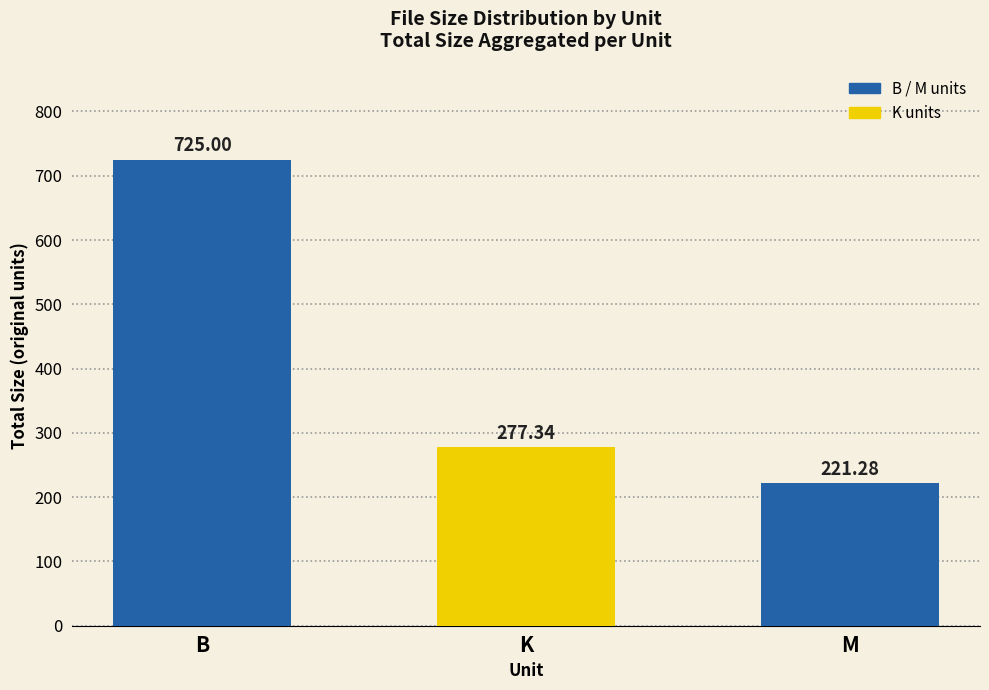

What is the sum of all values?

1223.6